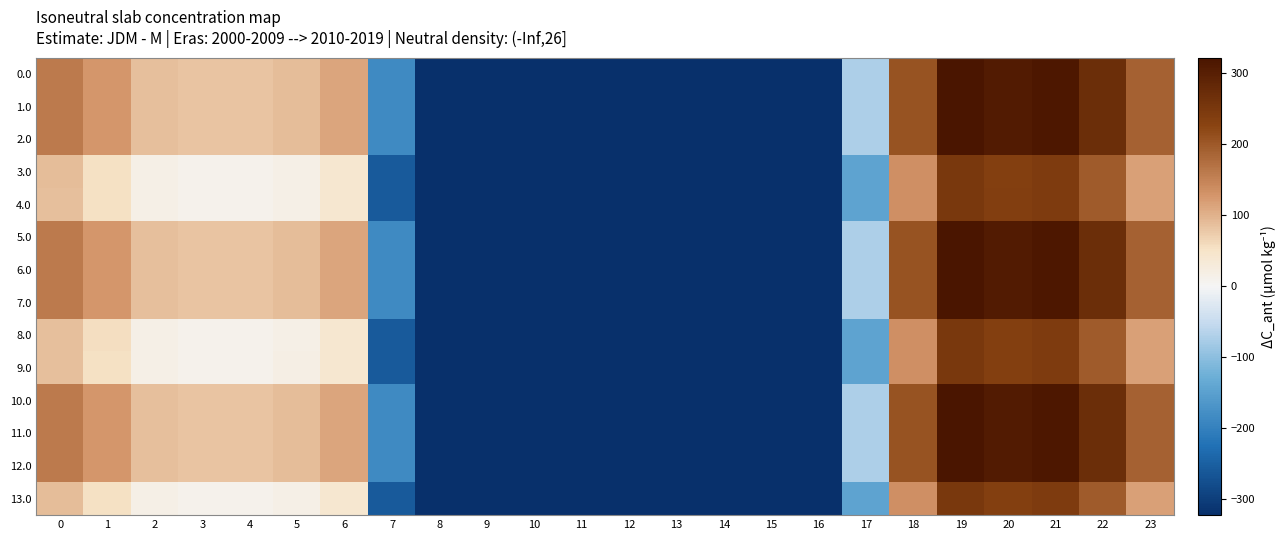

What is the total value across all series at 7?

-2961.9